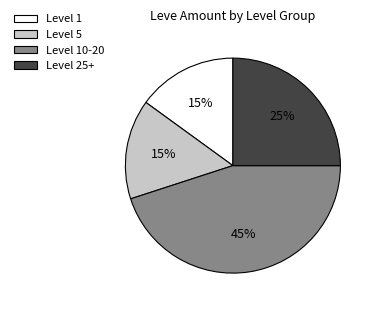

To the nearest percent, what is the average slice percentage?

25%